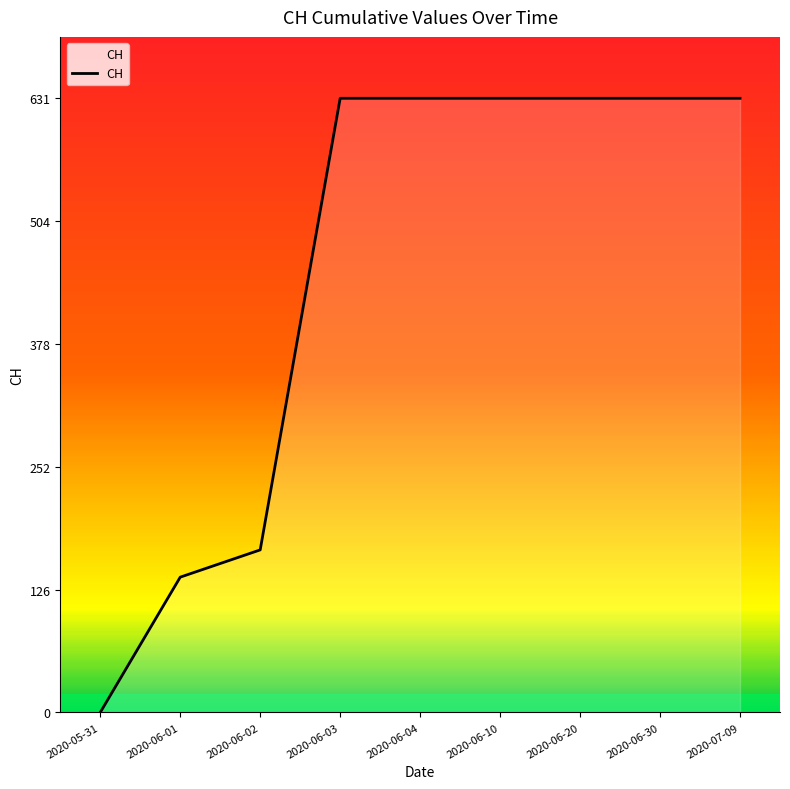

What is the change in value from 2020-06-02 to 2020-06-04?

+464